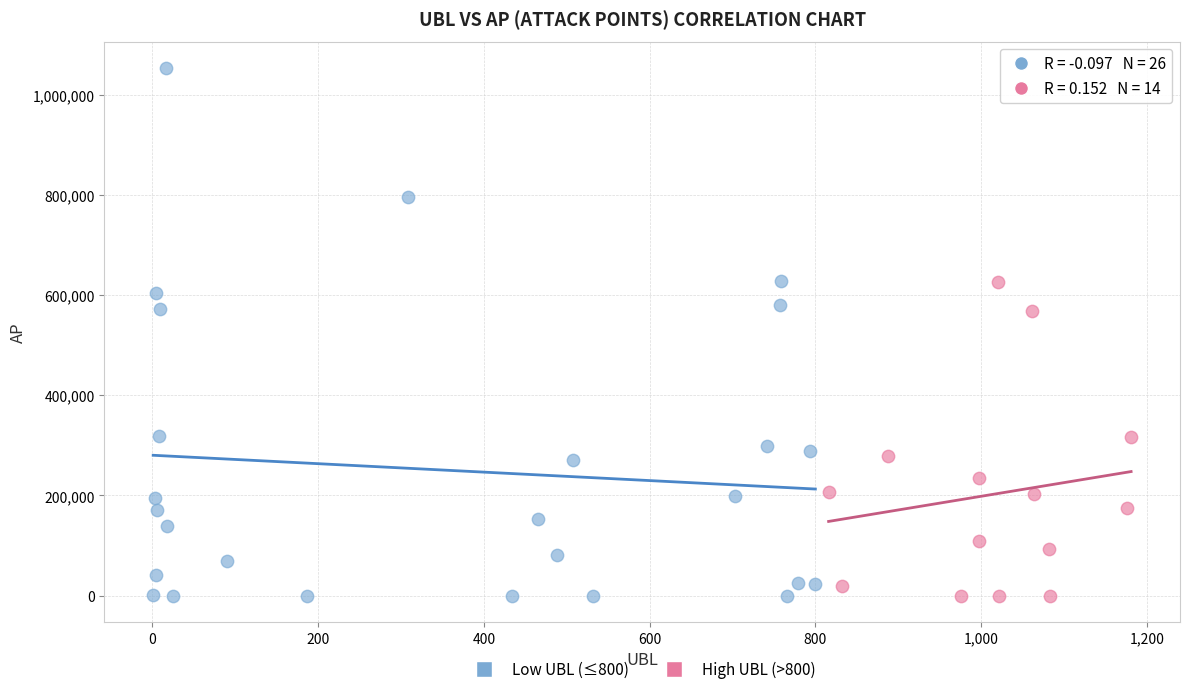

Which series has the largest Y range (max minus min)?

Low UBL (≤800)